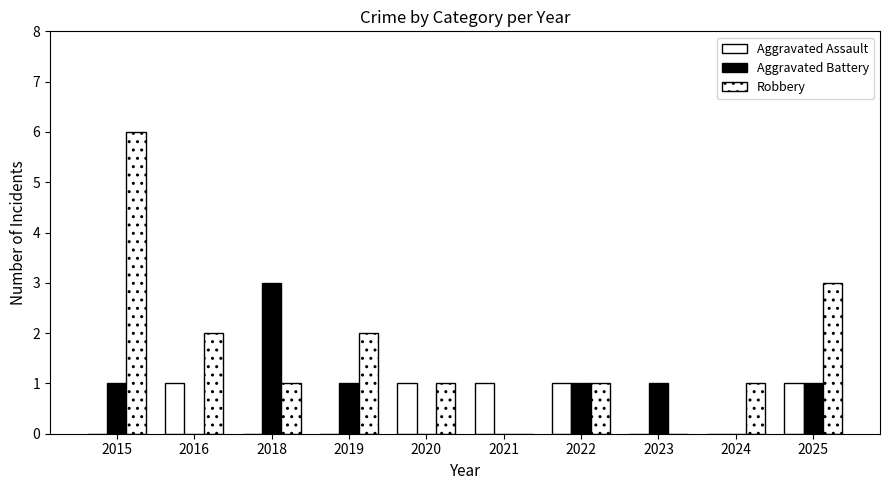

At which category is the sum across all series the highest?

2015